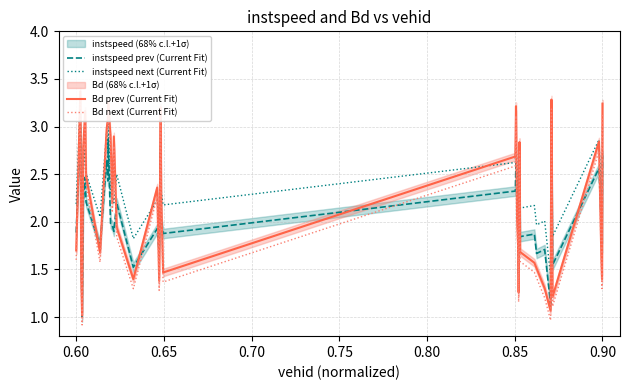

What is the maximum value for instspeed prev (Current Fit)?

3.0